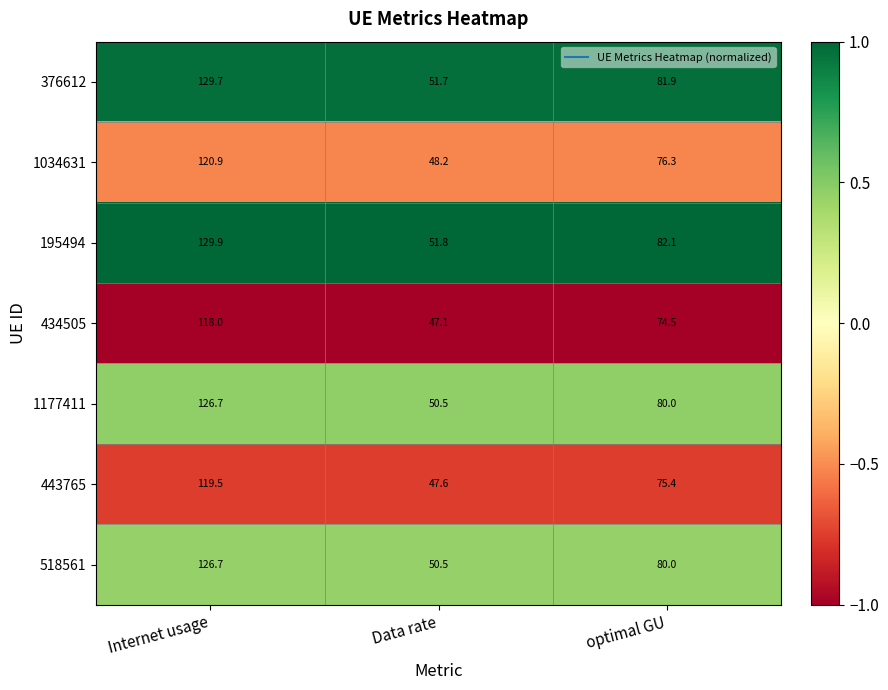

Which series has the largest total across all categories?

195494